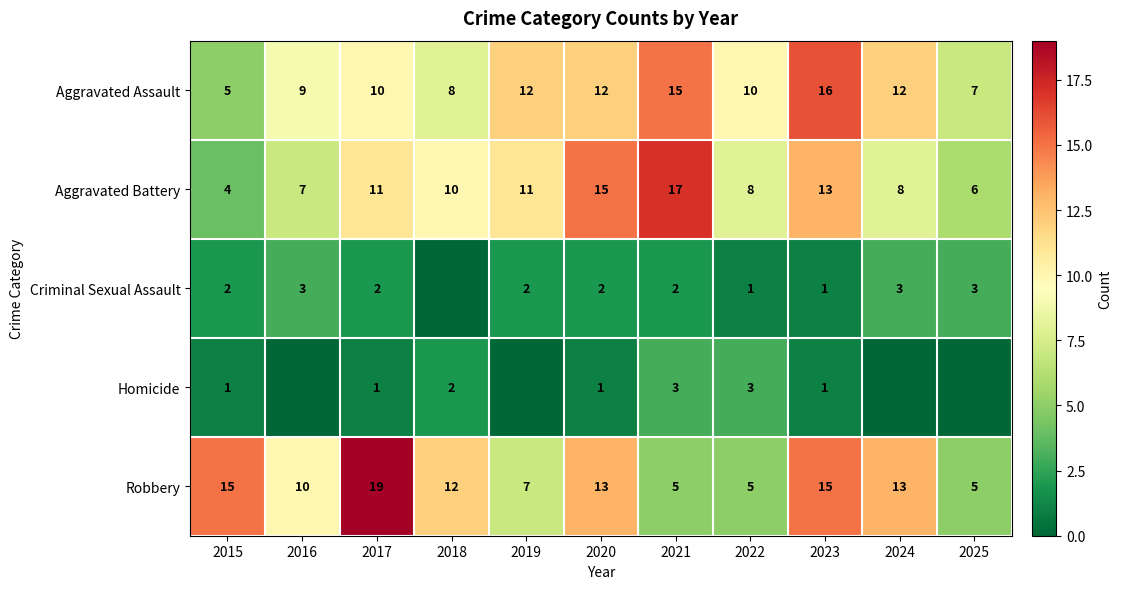

What is the highest value of the Robbery series?

19